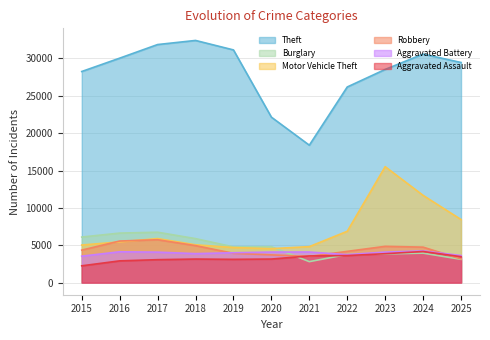

What is the difference between the maximum and minimum values in the Aggravated Battery series?

705